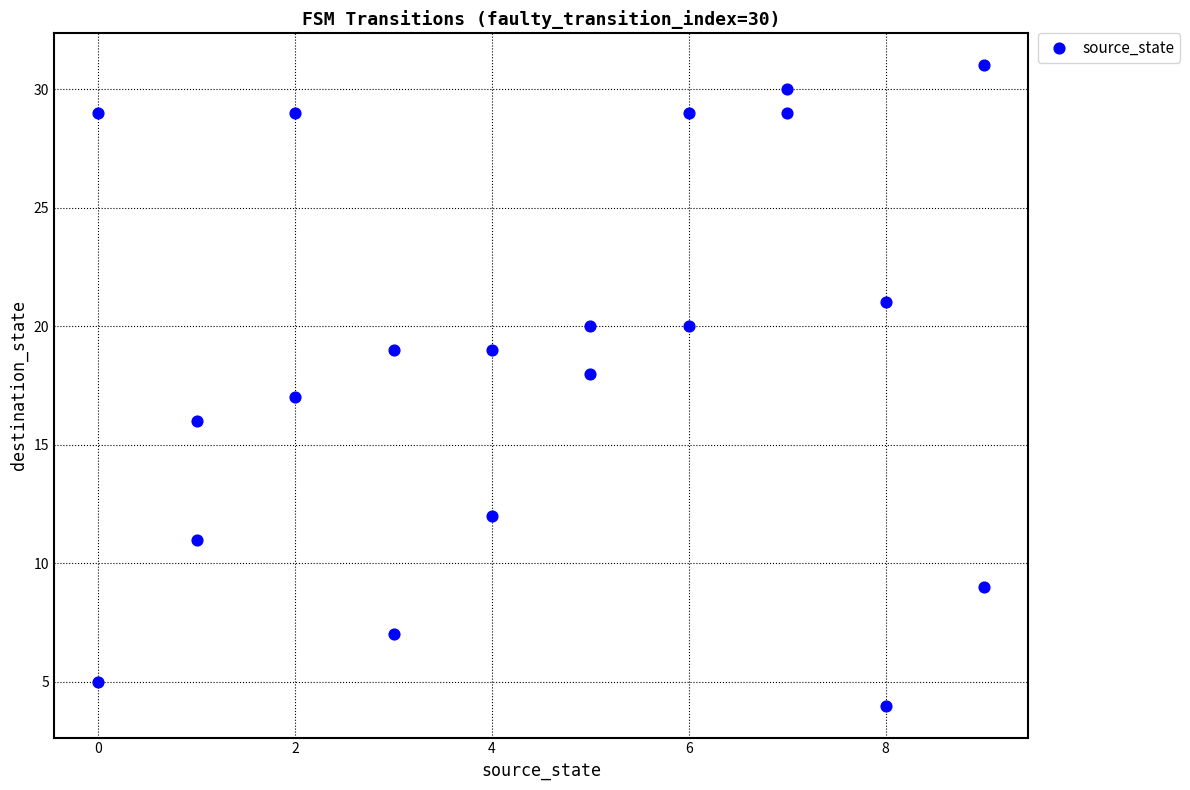

What is the range of X values (max minus min)?

9